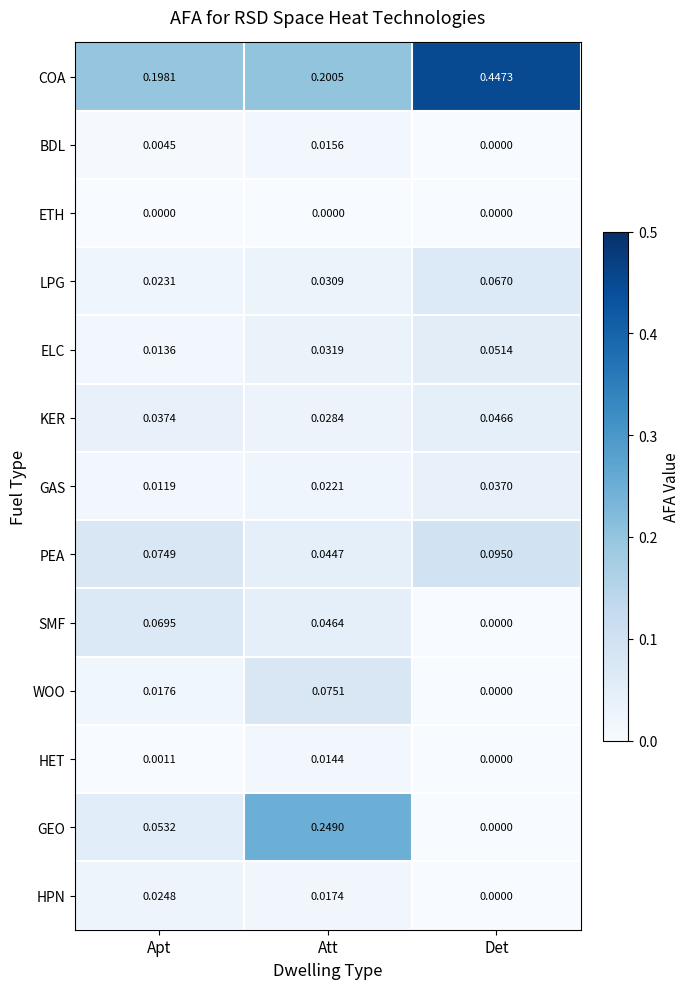

At how many categories does at least one series exceed 0?

3